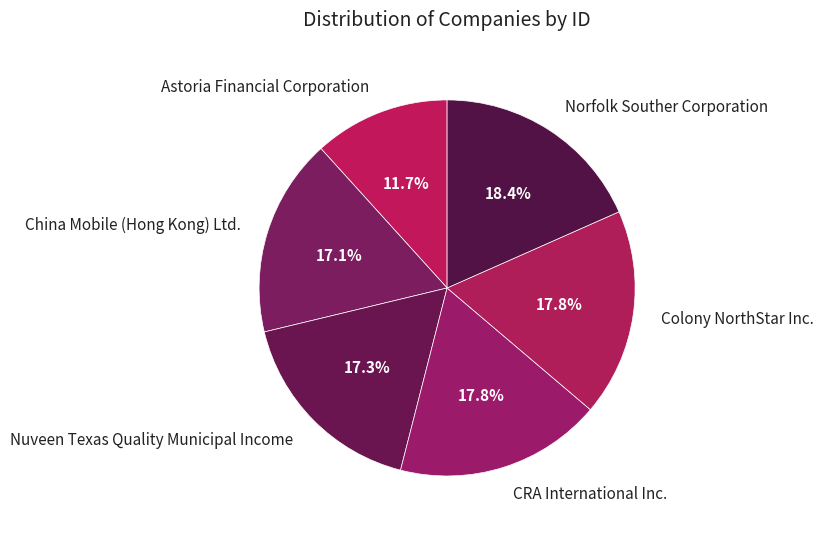

Approximately how many times larger is the value at Astoria Financial Corporation compared to Norfolk Souther Corporation?

0.6